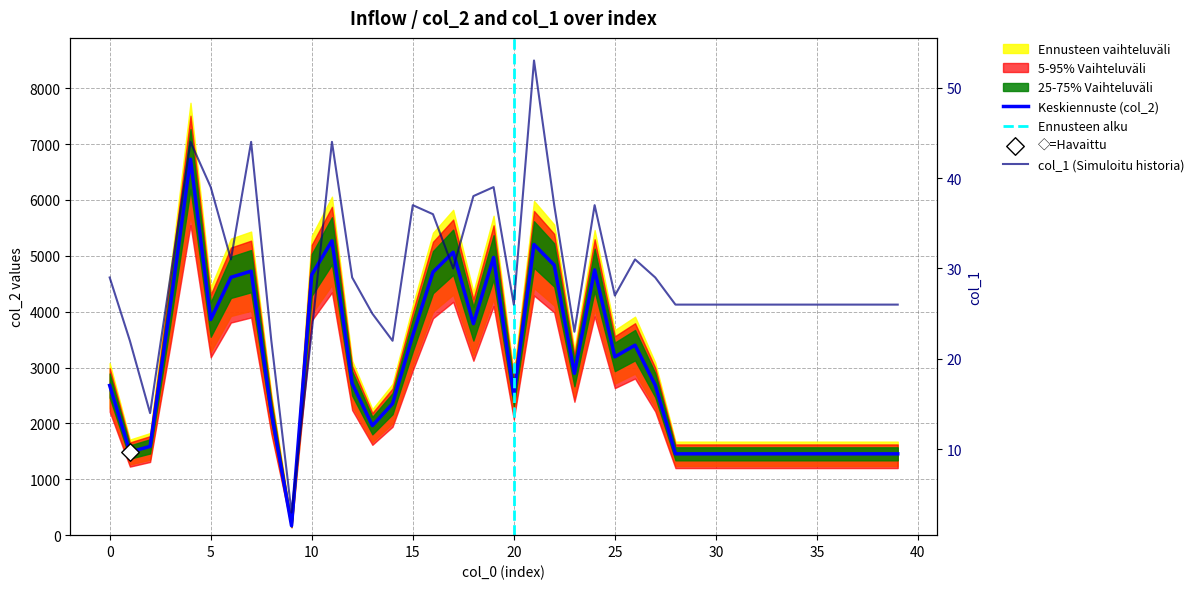

Which series reaches the maximum Y coordinate?

col_2